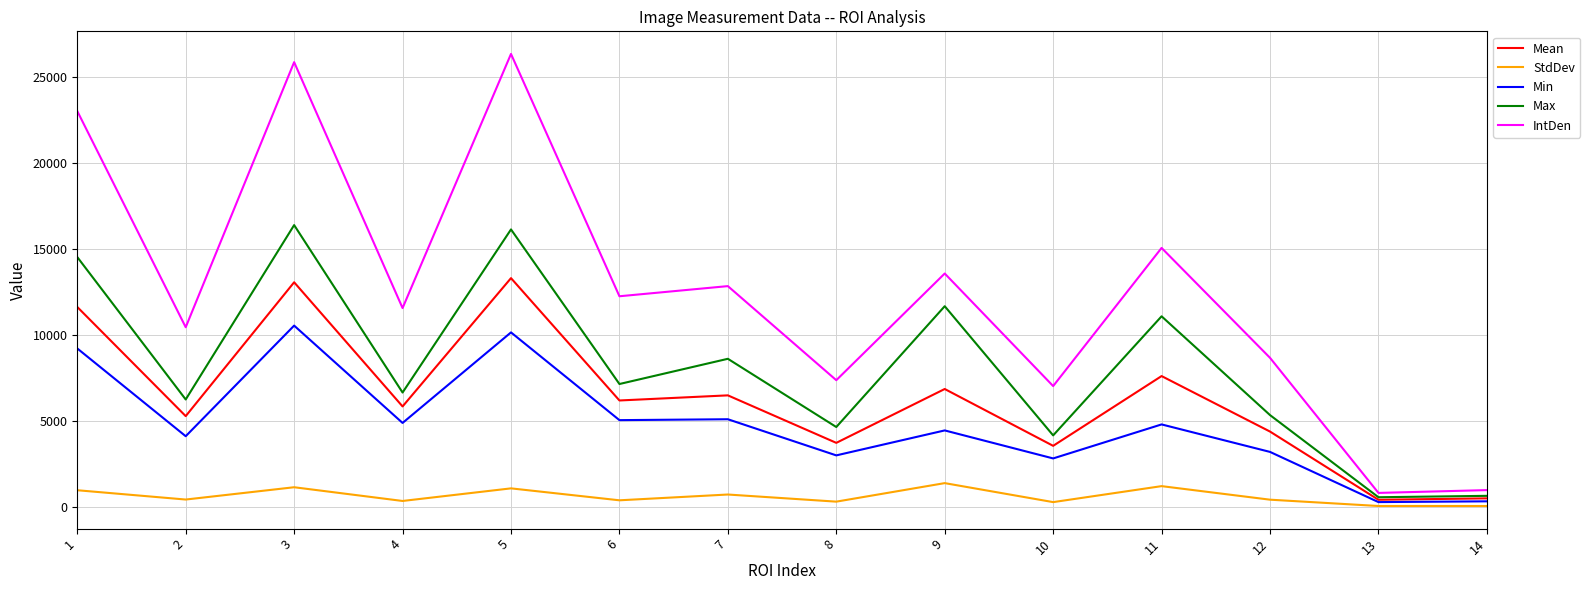

True or false: IntDen and StdDev cross at least once.

False